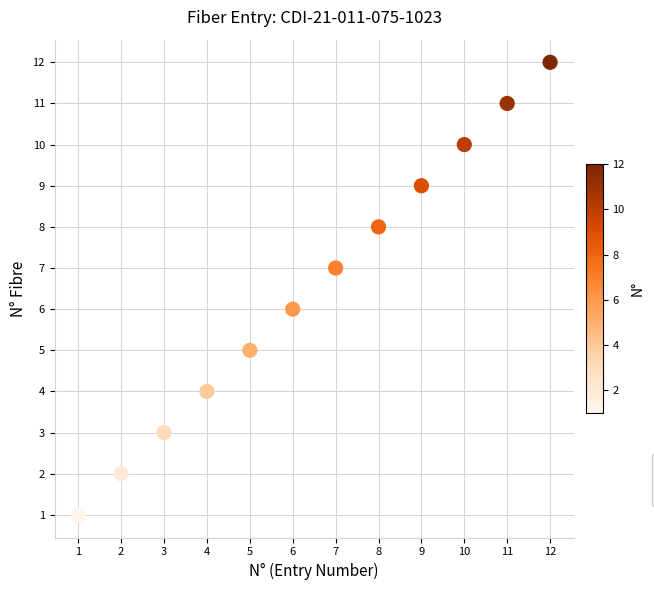

What is the range of Y values (max minus min)?

11